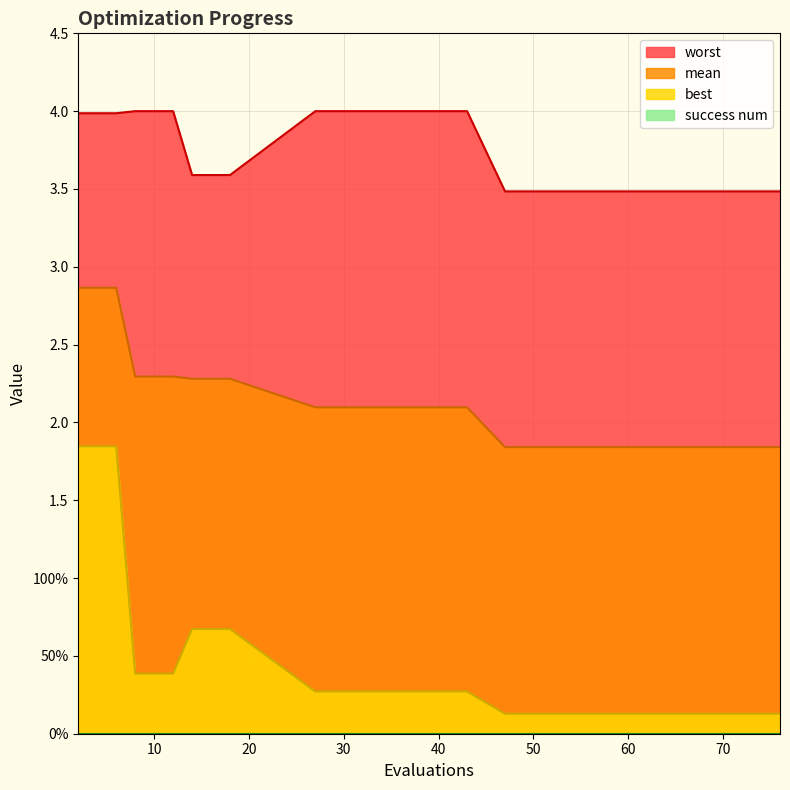

Reading right to left, what are all the values shown in this chart?

mean: 76=1.8	65=1.8	59=1.8	55=1.8	51=1.8	47=1.8	43=2.1	39=2.1	35=2.1	31=2.1	27=2.1	18=2.3	16=2.3	14=2.3	12=2.3	10=2.3	8=2.3	6=2.9	4=2.9	2=2.9
best: 76=0.1	65=0.1	59=0.1	55=0.1	51=0.1	47=0.1	43=0.3	39=0.3	35=0.3	31=0.3	27=0.3	18=0.7	16=0.7	14=0.7	12=0.4	10=0.4	8=0.4	6=1.8	4=1.8	2=1.8
worst: 76=3.5	65=3.5	59=3.5	55=3.5	51=3.5	47=3.5	43=4.0	39=4.0	35=4.0	31=4.0	27=4.0	18=3.6	16=3.6	14=3.6	12=4.0	10=4.0	8=4.0	6=4.0	4=4.0	2=4.0